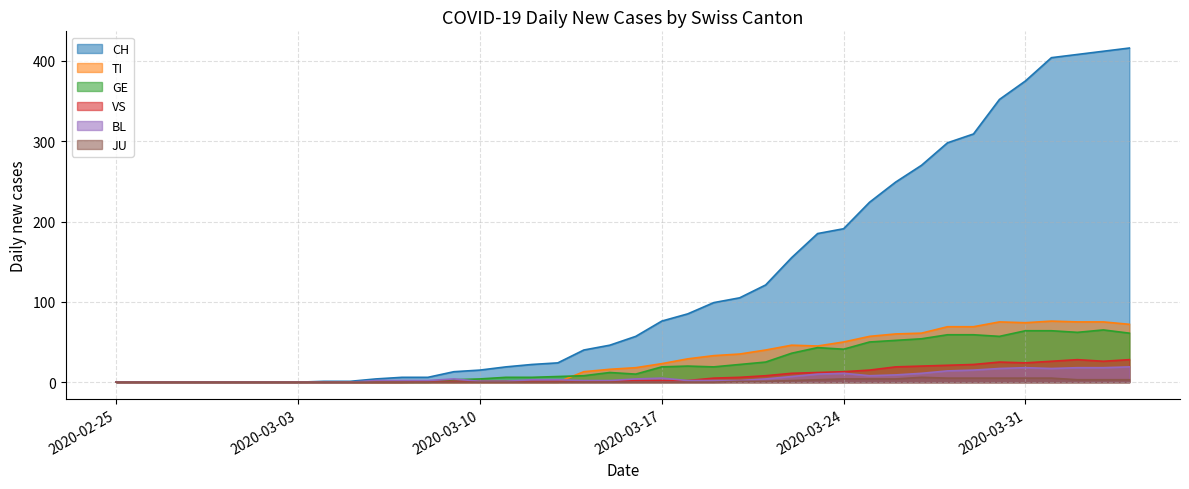

What are all the series names shown in the legend?

CH, TI, GE, VS, BL, JU